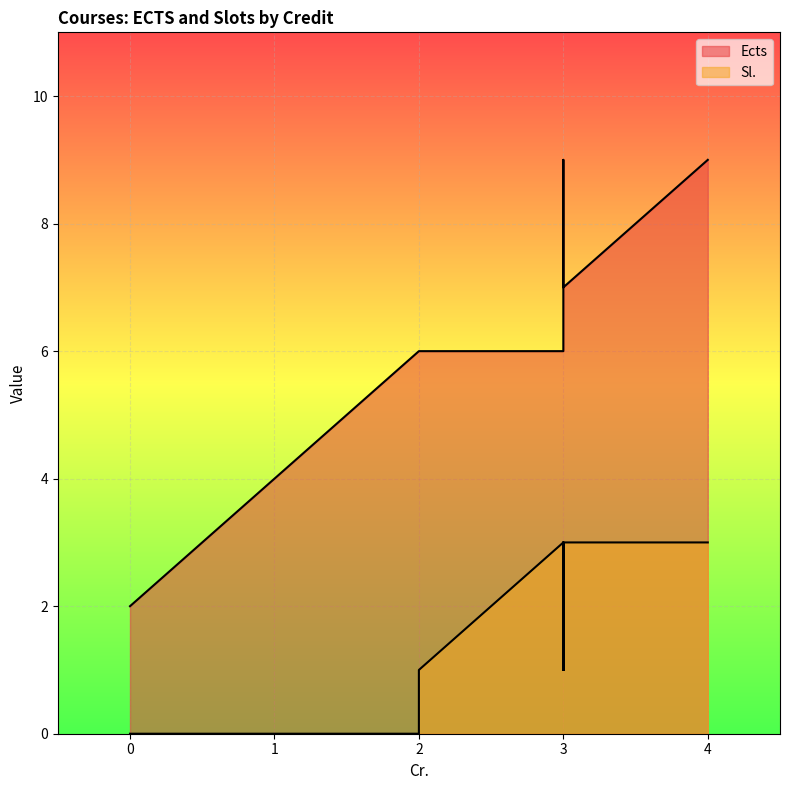

Rank the series at 4 from highest to lowest value.

Ects, Sl.